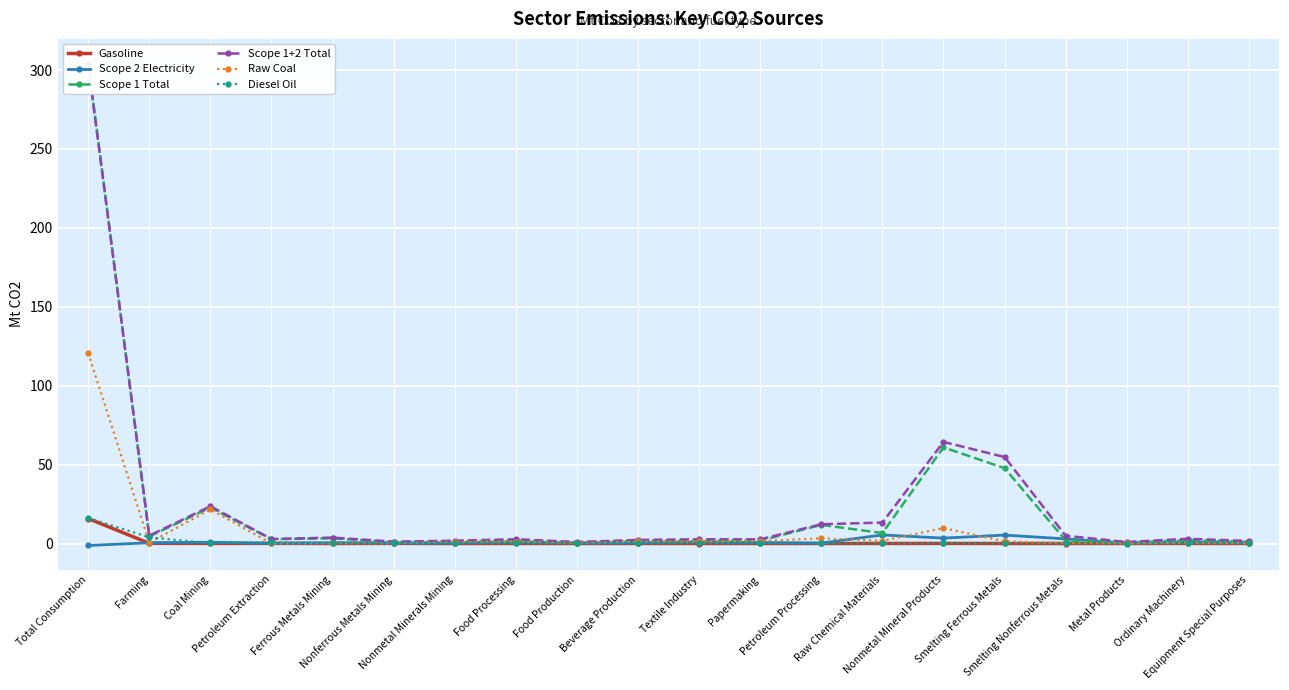

What is the value of the Gasoline point at the 15th from the left?

0.1